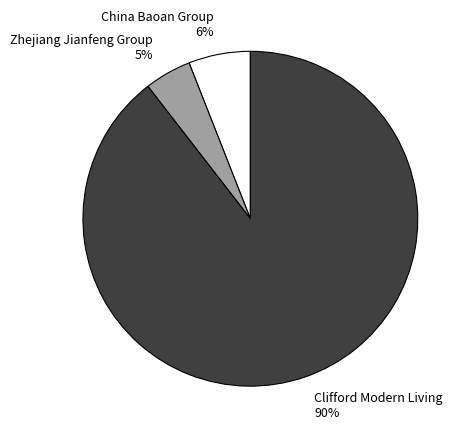

Is it true that Clifford Modern Living is 90% of the pie?

True